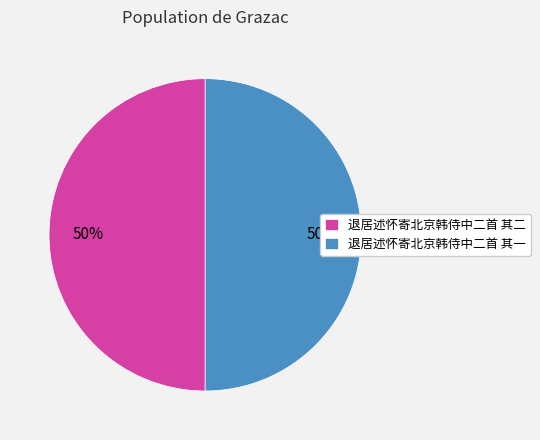

Is it true that 退居述怀寄北京韩侍中二首 其一 is 50% of the pie?

True